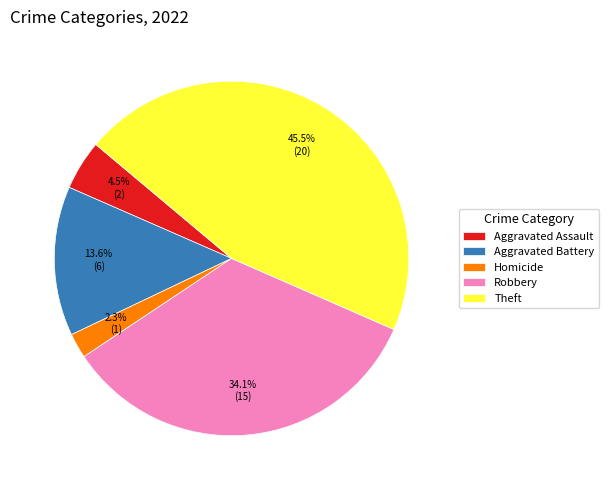

What is the largest slice in the pie chart?

Theft